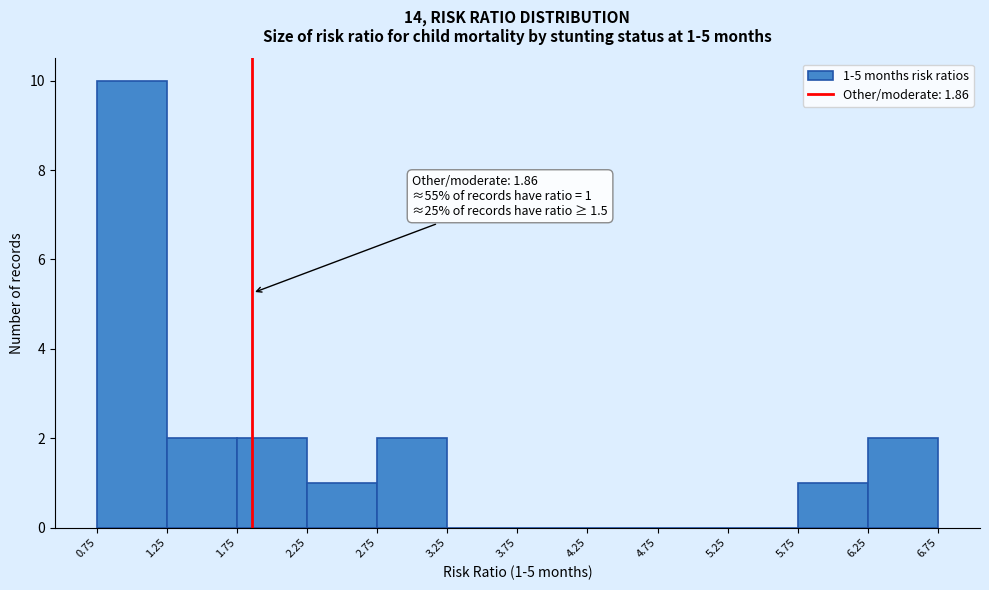

Which range on the x-axis has the tallest bar?

0.75 to 1.25